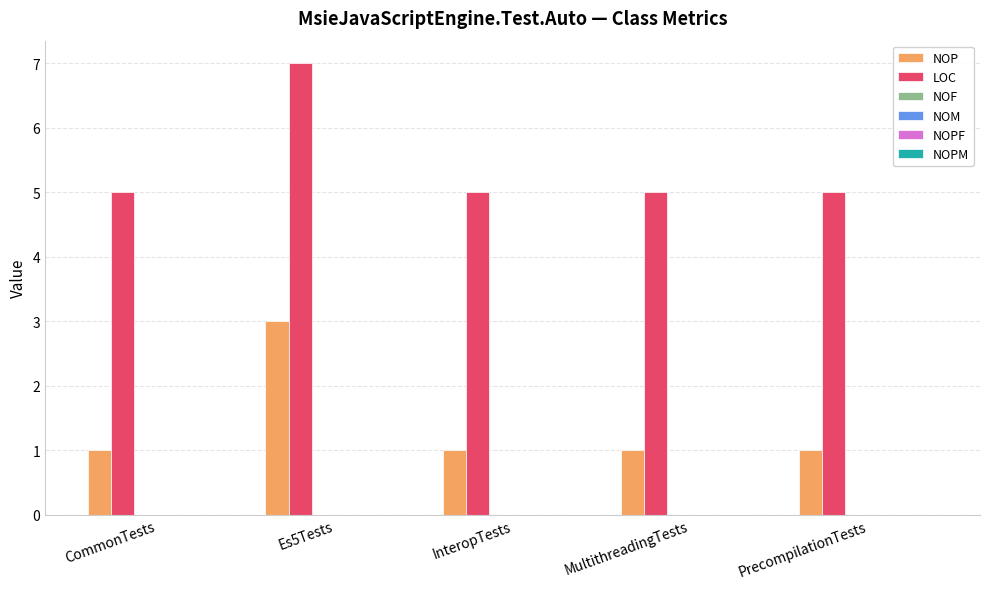

What is the greatest value displayed?

7